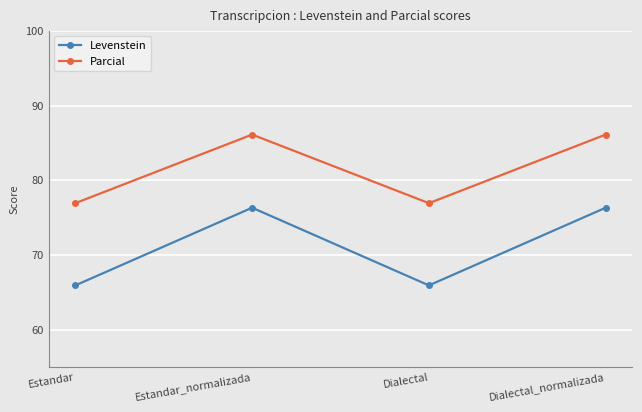

Which series has the largest total across all categories?

Parcial